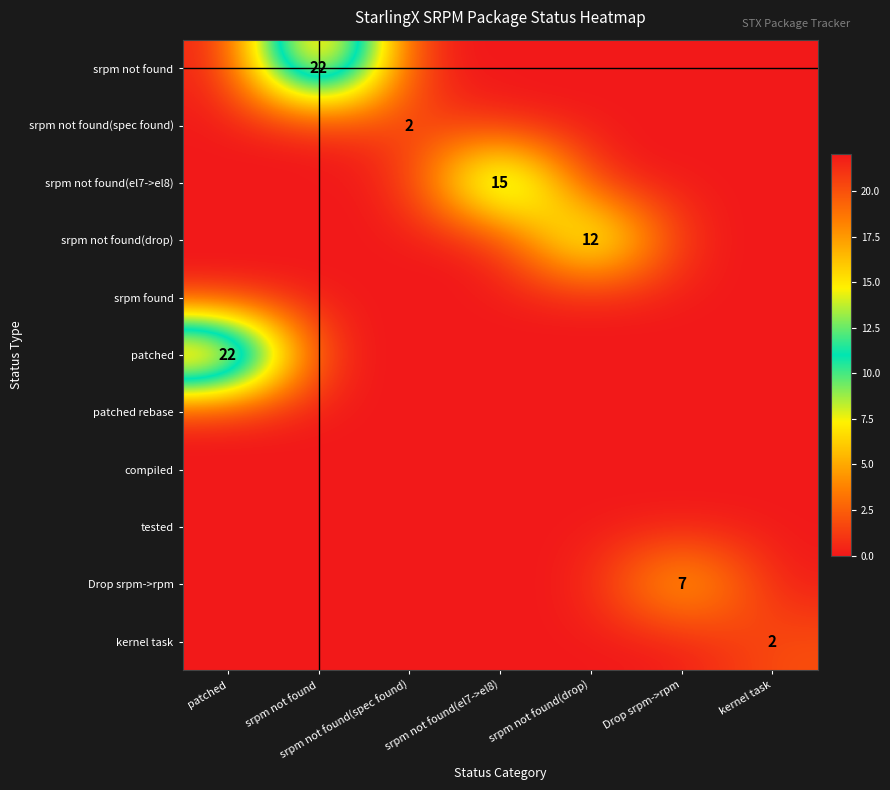

The srpm not found(spec found) series shows 1 at kernel task. True or false?

False